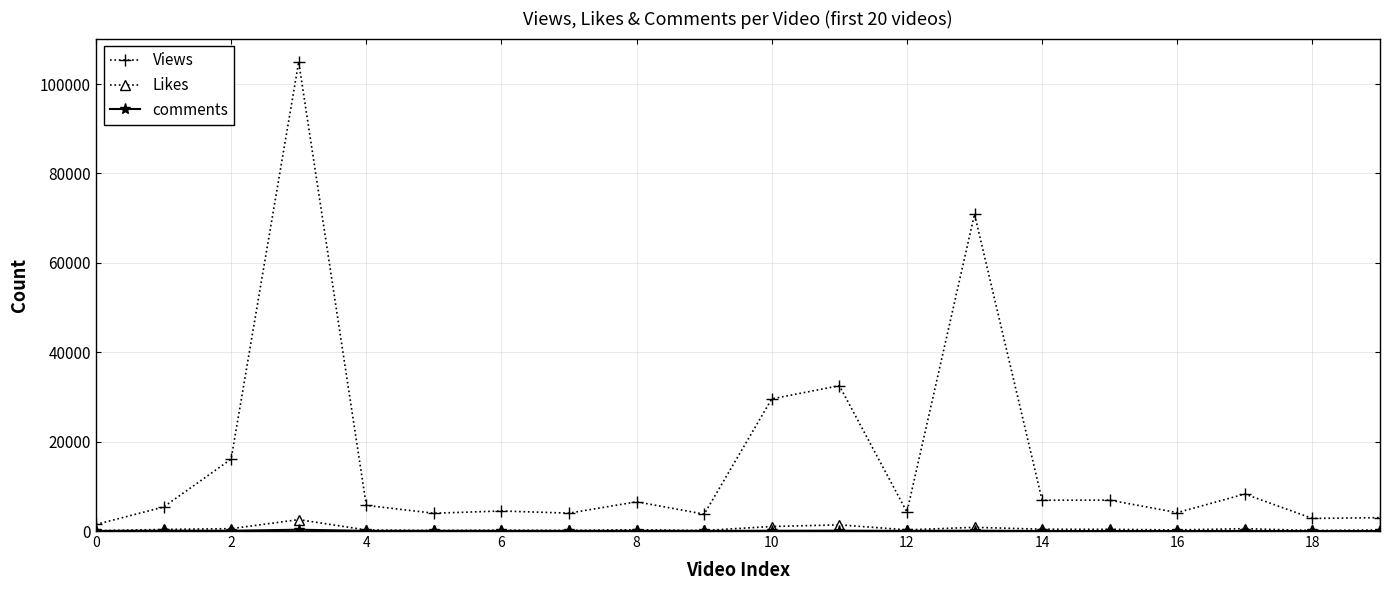

What is the highest value of the Likes series?

2554